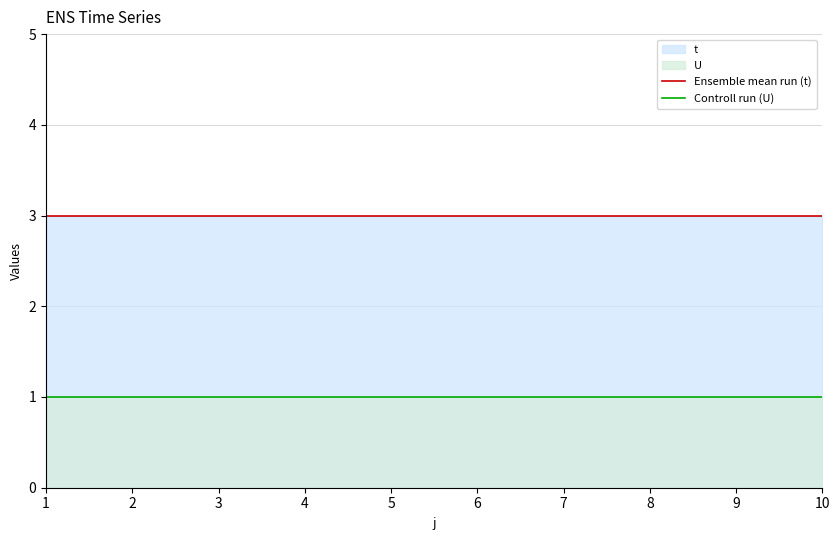

At which category is the sum across all series the highest?

1